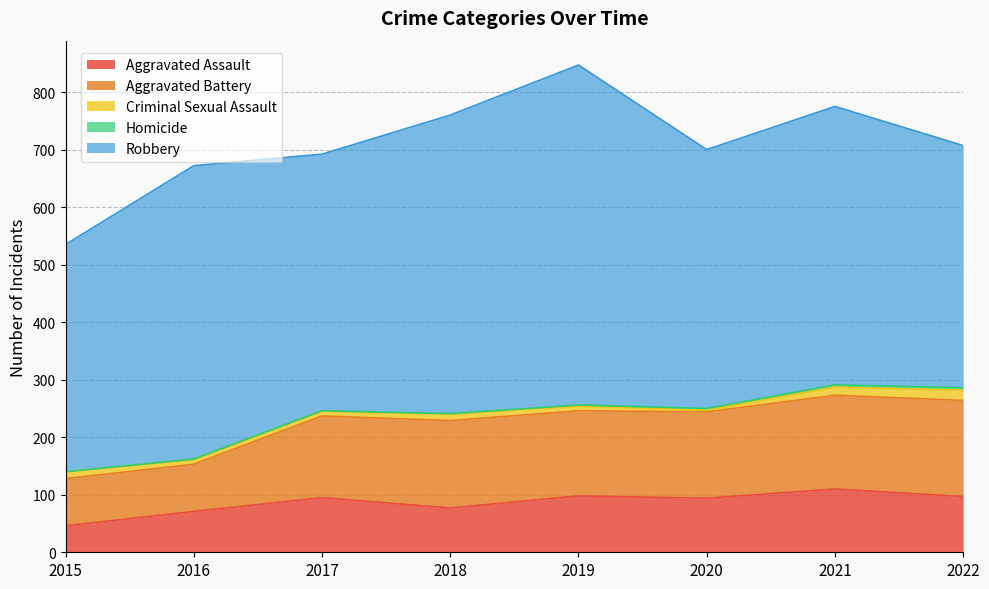

Reading left to right, transcribe all the data shown in this chart.

Aggravated Assault: 2015=46	2016=71	2017=95	2018=77	2019=98	2020=94	2021=110	2022=97
Aggravated Battery: 2015=82	2016=82	2017=142	2018=152	2019=148	2020=150	2021=163	2022=167
Criminal Sexual Assault: 2015=12	2016=8	2017=8	2018=11	2019=8	2020=3	2021=14	2022=18
Homicide: 2015=0	2016=1	2017=1	2018=1	2019=2	2020=3	2021=4	2022=4
Robbery: 2015=395	2016=510	2017=446	2018=519	2019=591	2020=450	2021=484	2022=421